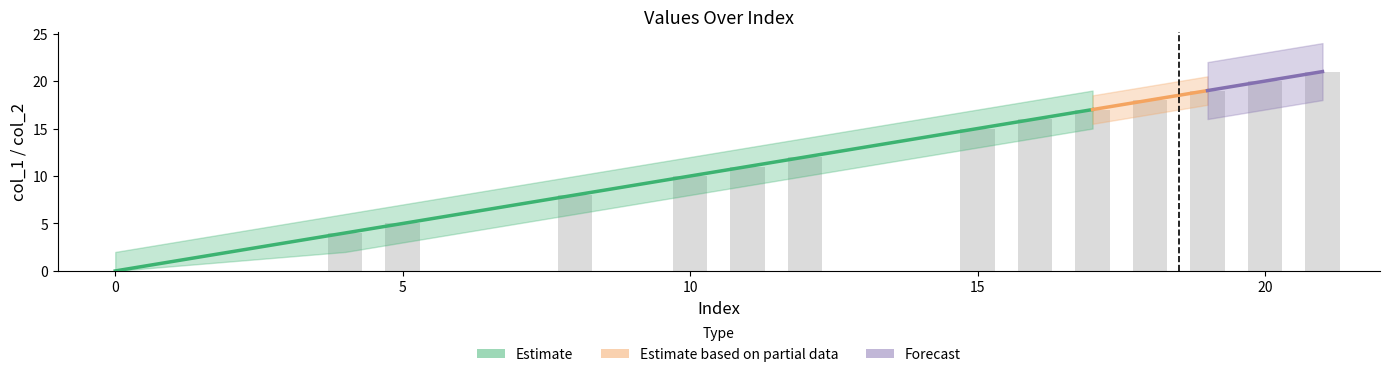

True or false: the data shows 20 at 20.

True